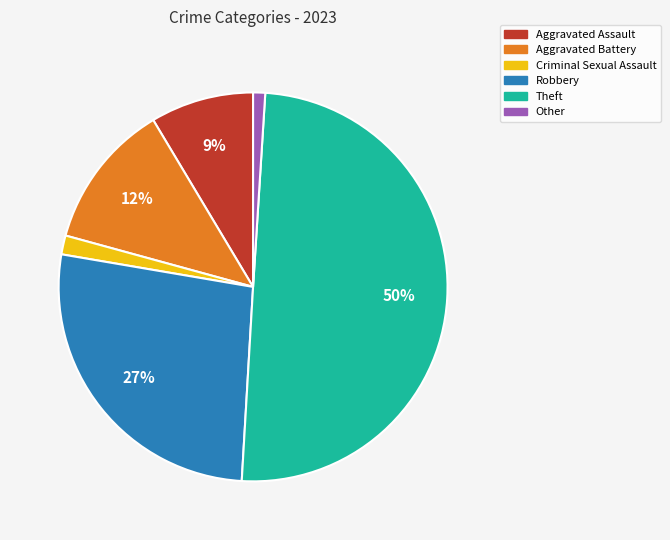

To the nearest percent, what portion does Robbery represent?

27%